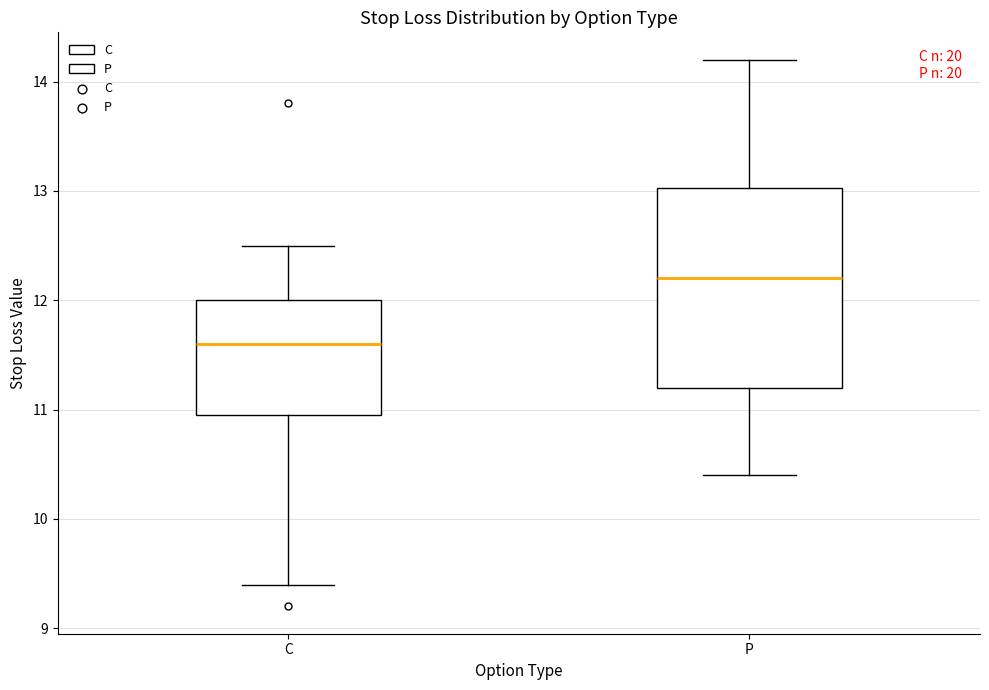

Comparing the boxes themselves (not the whiskers), which one is the tallest?

P